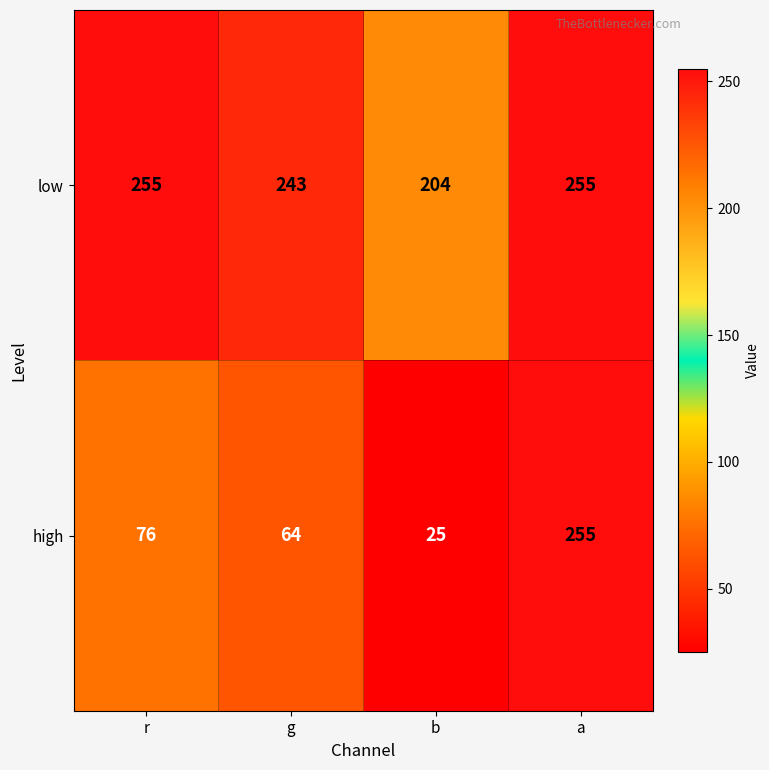

Rank the series by their average value, from highest to lowest.

low, high